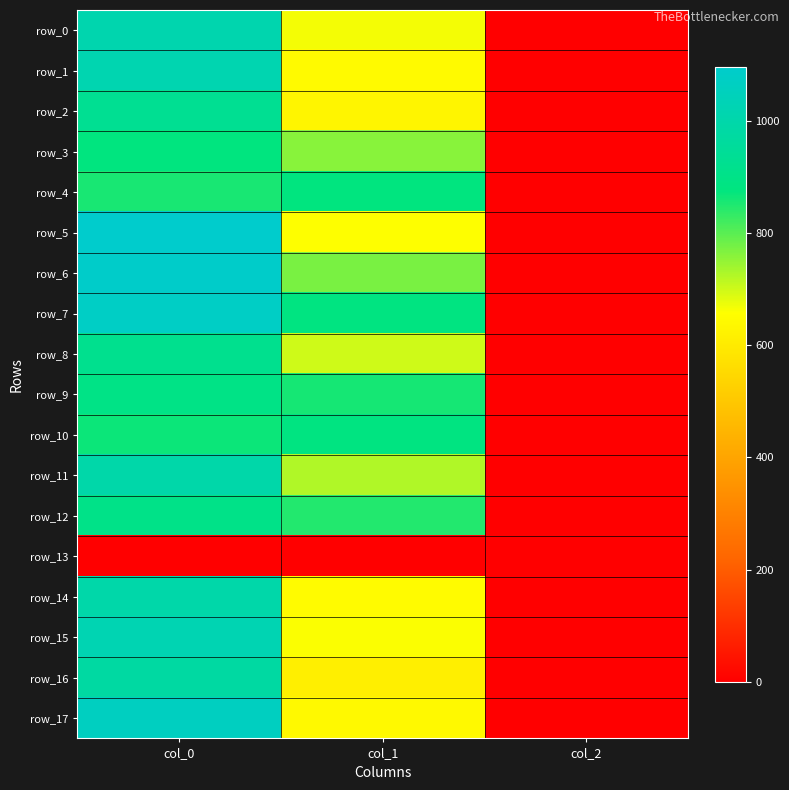

Read the row_6 value at col_0.

1086.7